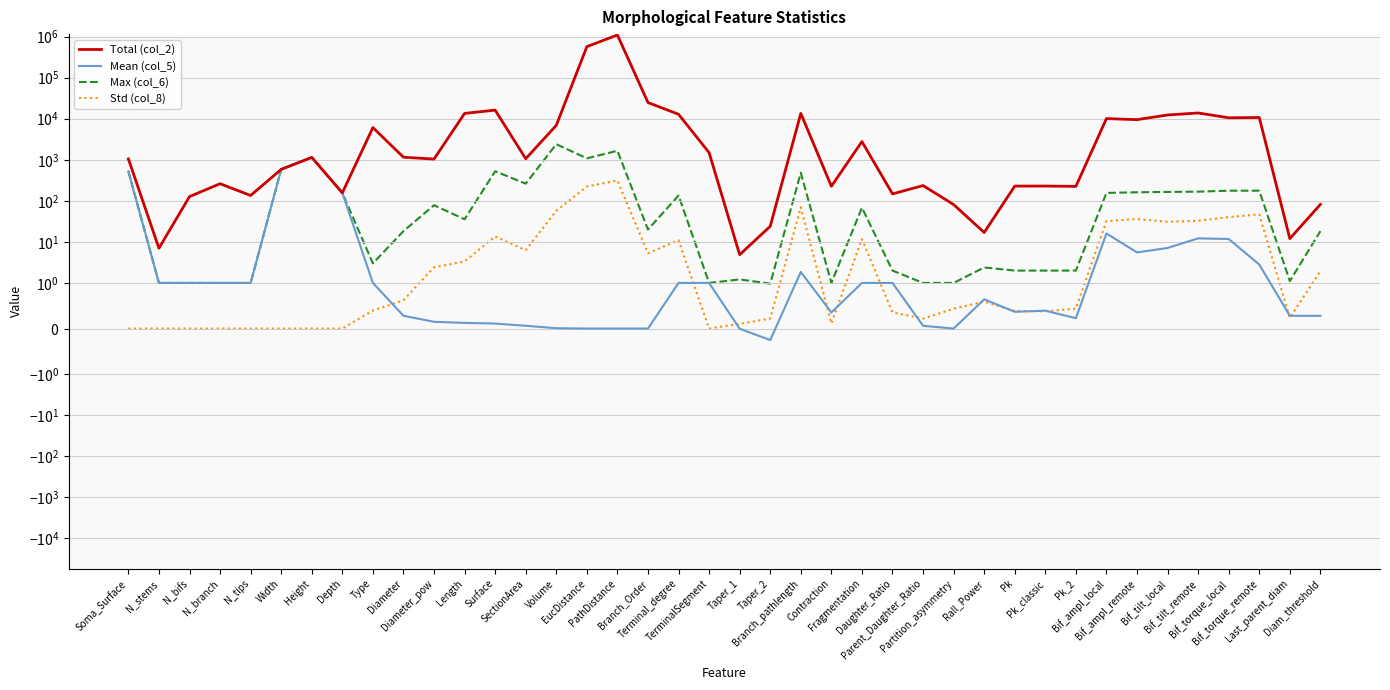

What is the sum of all Std (col_8) values?

941.1